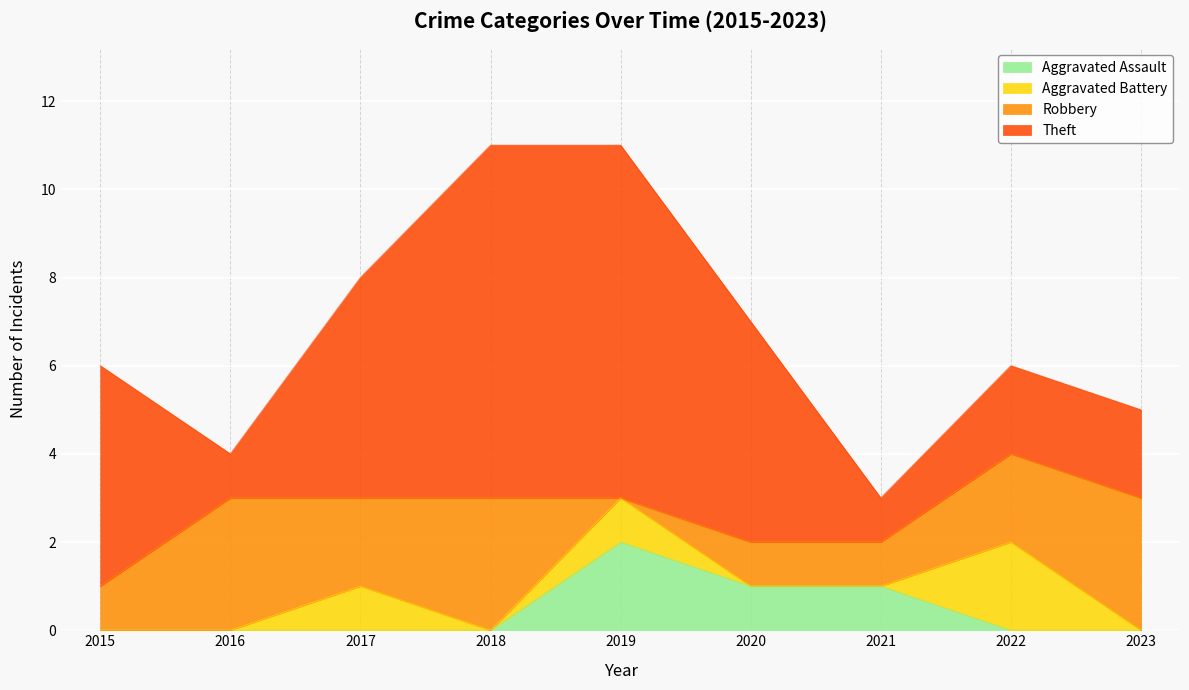

What is the sum of the Robbery values at 2016 and 2020?

4